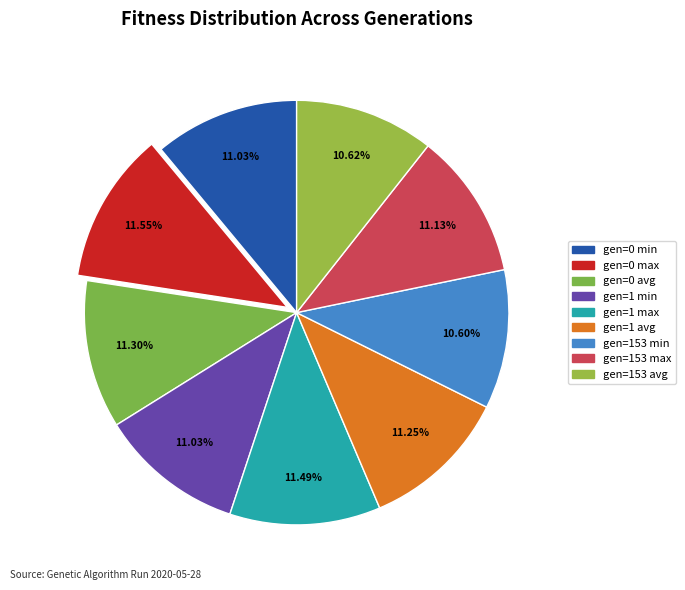

To the nearest percent, what percentage of the pie is gen=0 avg?

11%